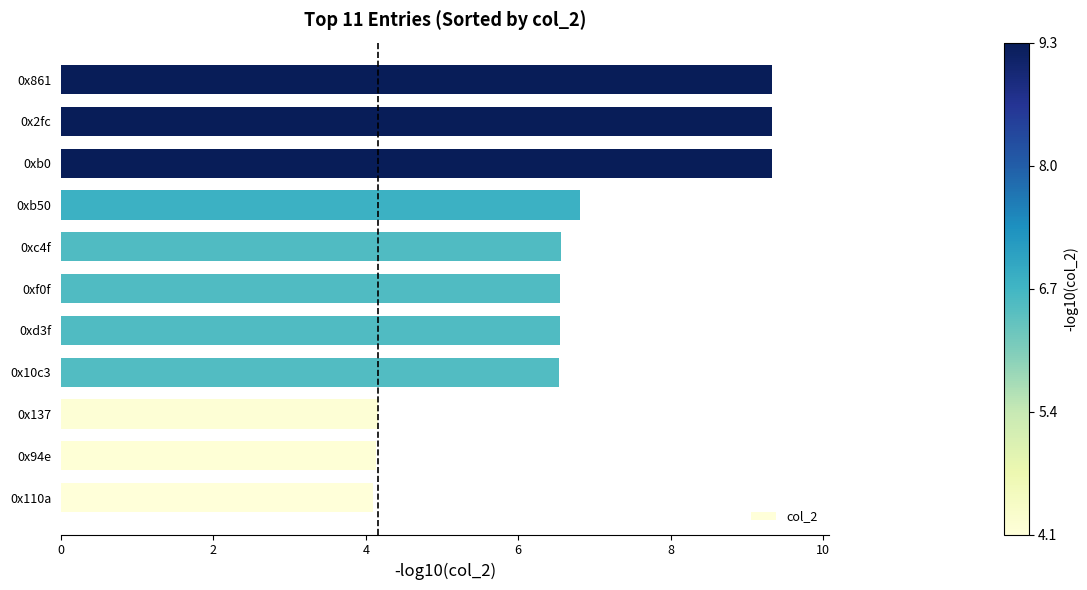

What is the average value?

6.7